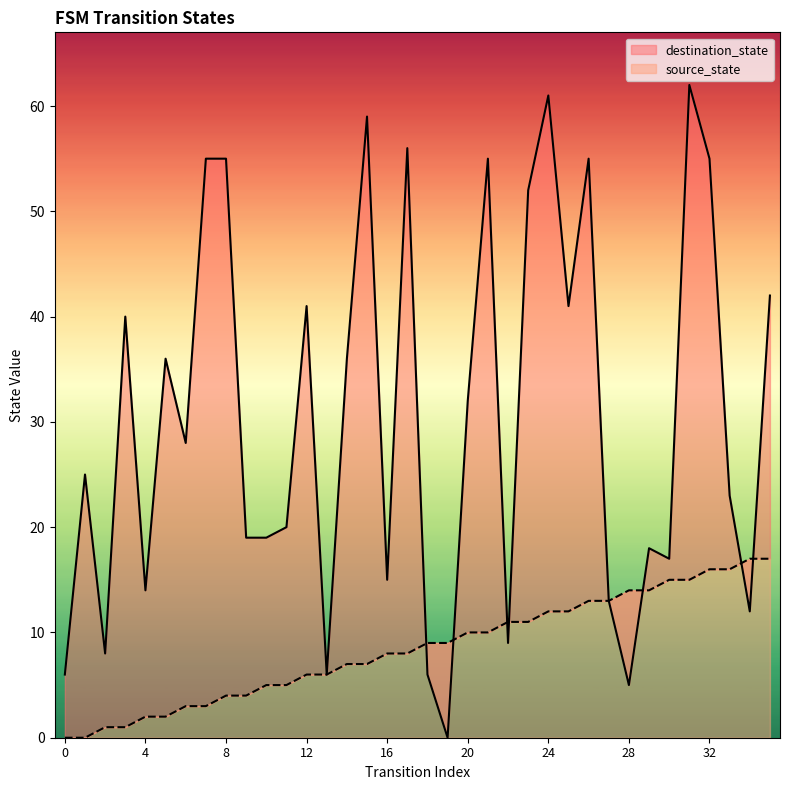

What is the value of the source_state point at the 3rd from the left?

1